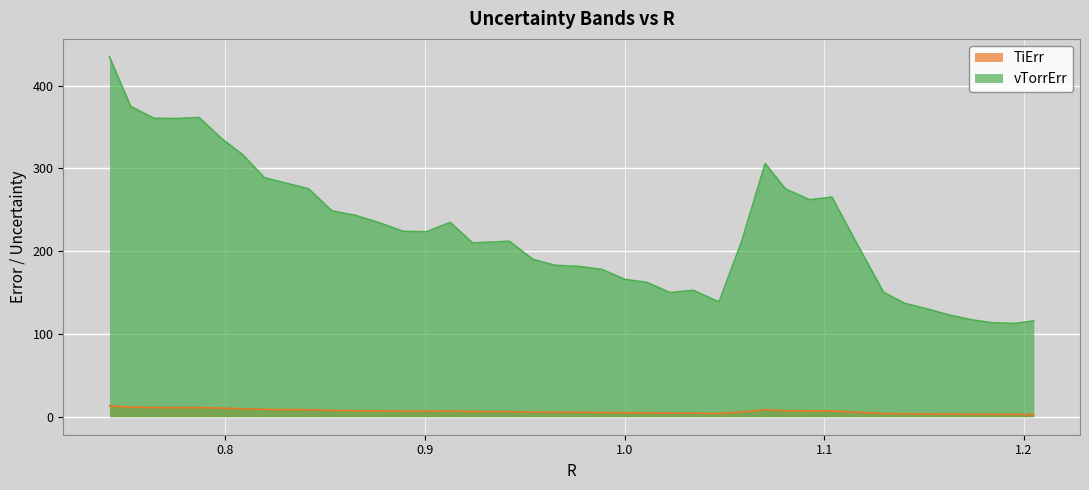

What is the sum of all TiErr values?

258.6